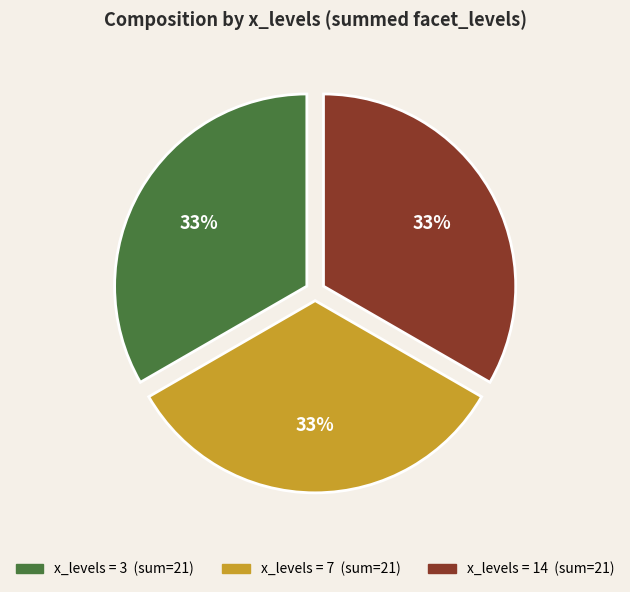

Does any single category account for the majority?

No